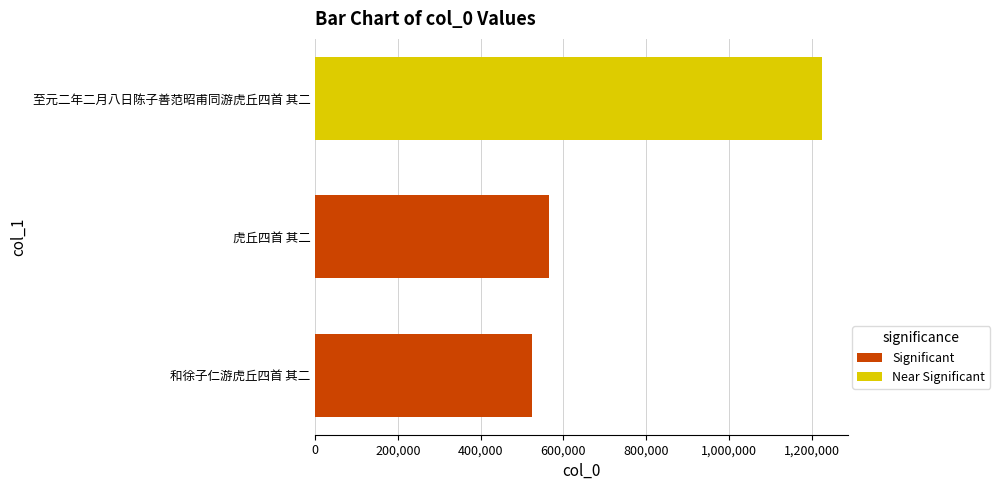

What is the difference between the values at 和徐子仁游虎丘四首 其二 and 虎丘四首 其二?

41188